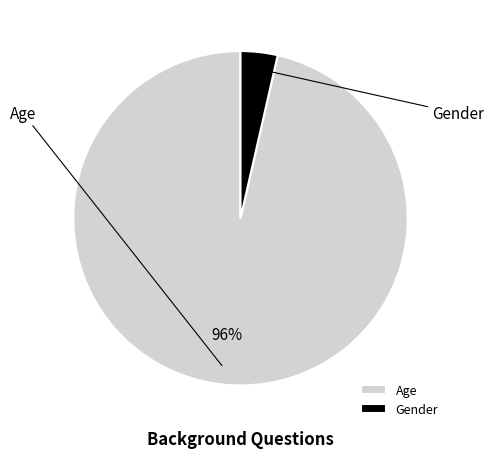

How many slices are in this pie chart?

2